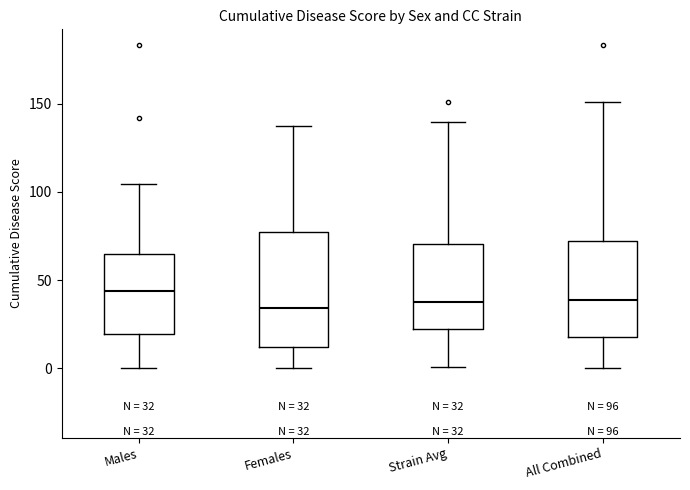

Comparing the boxes themselves (not the whiskers), which one is the tallest?

Females